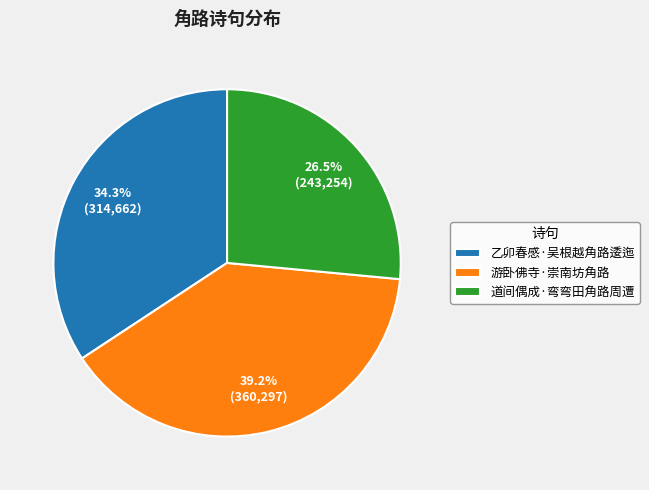

True or false: 游卧佛寺·崇南坊角路 accounts for 31% of the total.

False